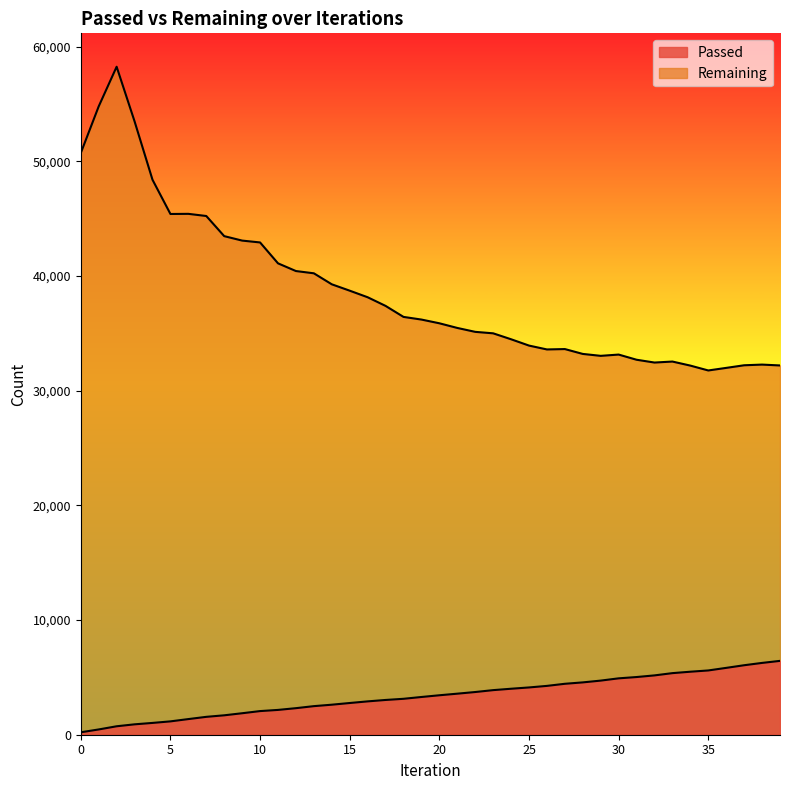

What is the maximum value for Remaining?

58243